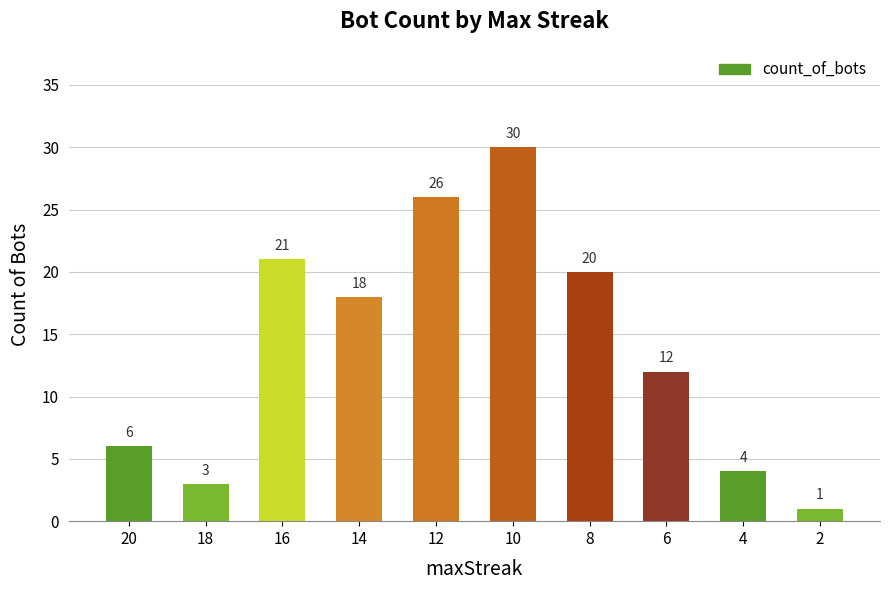

List the labels in order of value, smallest first.

2, 18, 4, 20, 6, 14, 8, 16, 12, 10